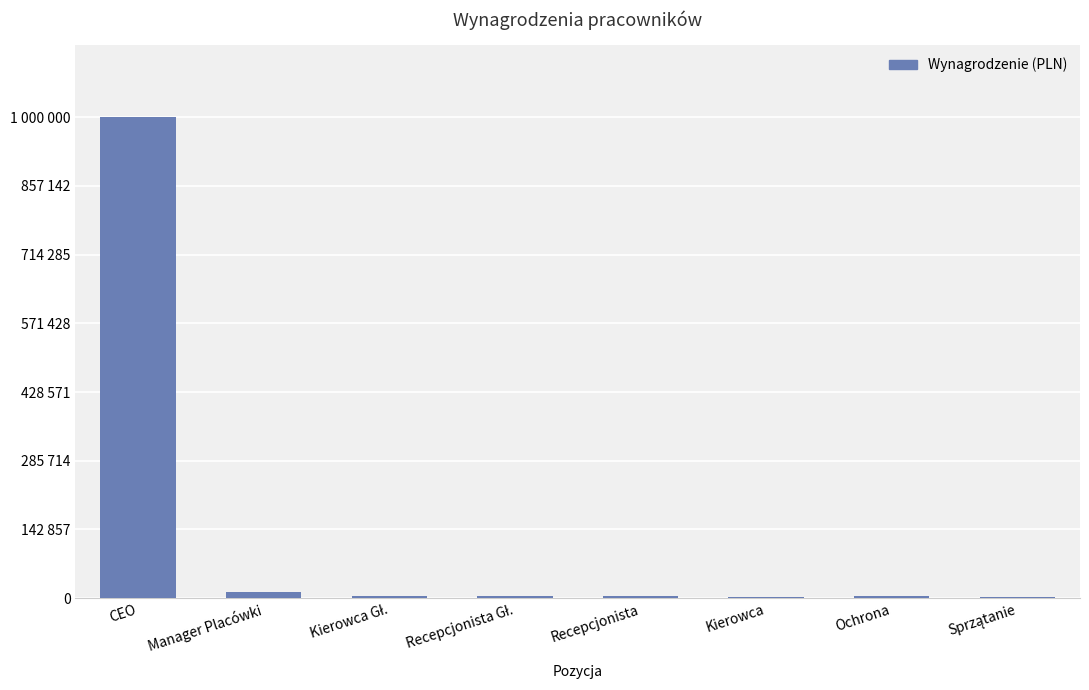

What is the label of the 3rd bar from the left?

Kierowca Gł.